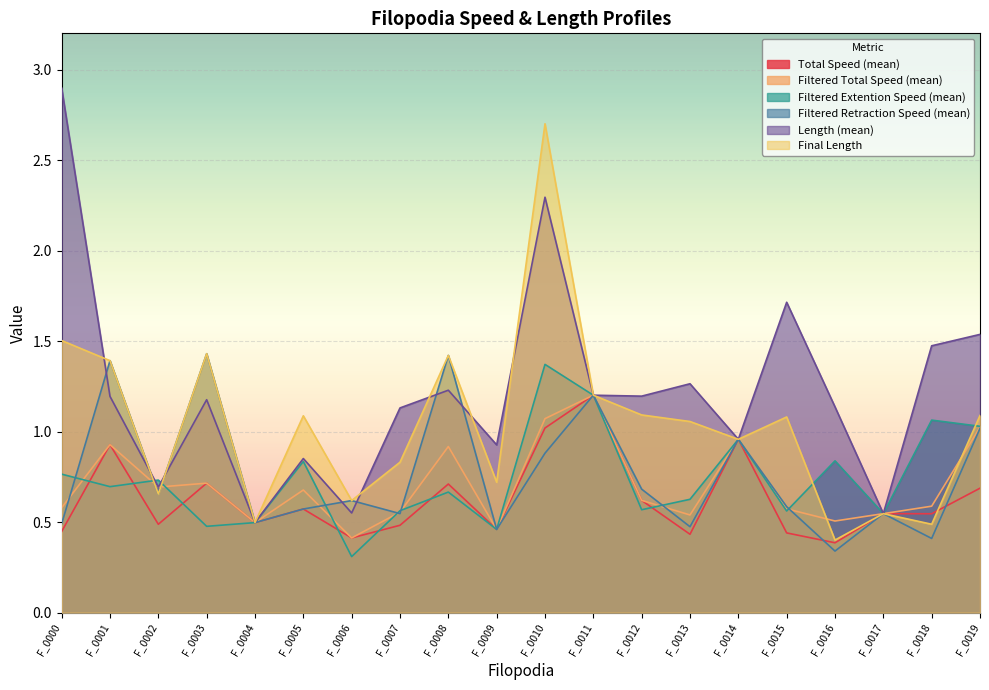

Which series has the largest range (max minus min)?

Length (mean)